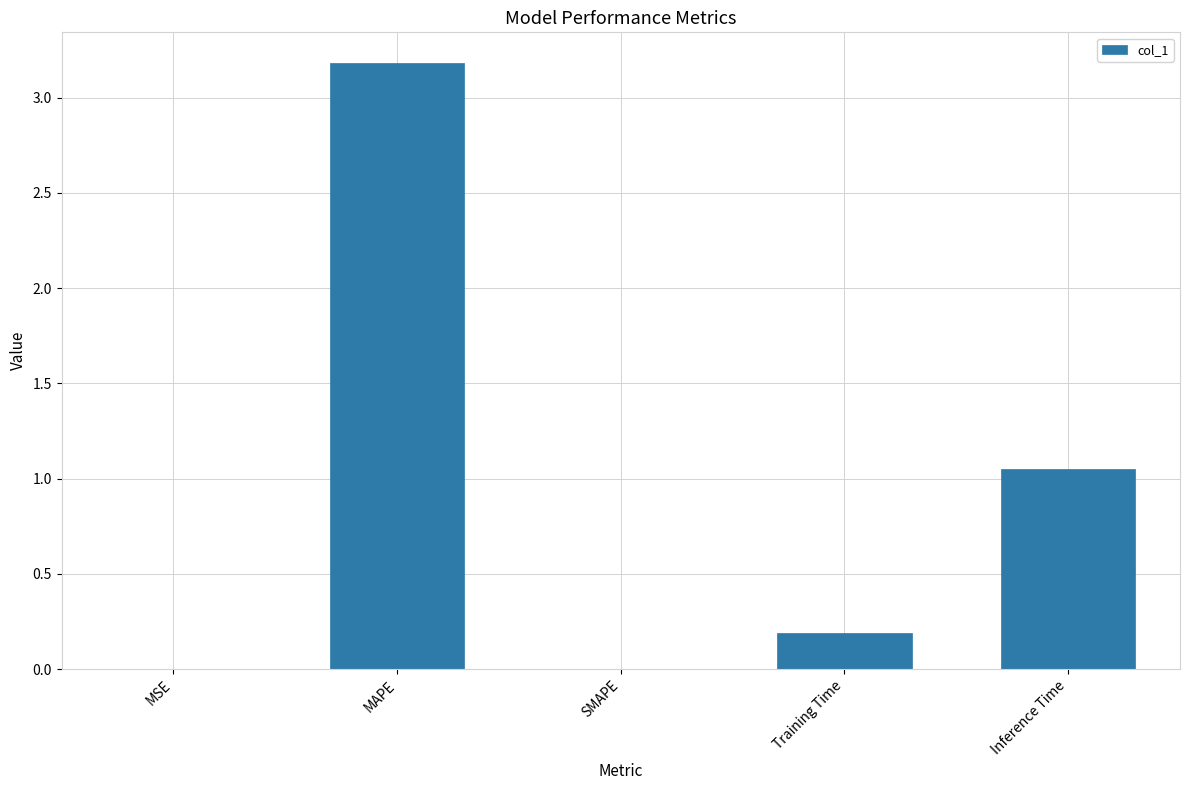

What is the sum of all values?

4.4